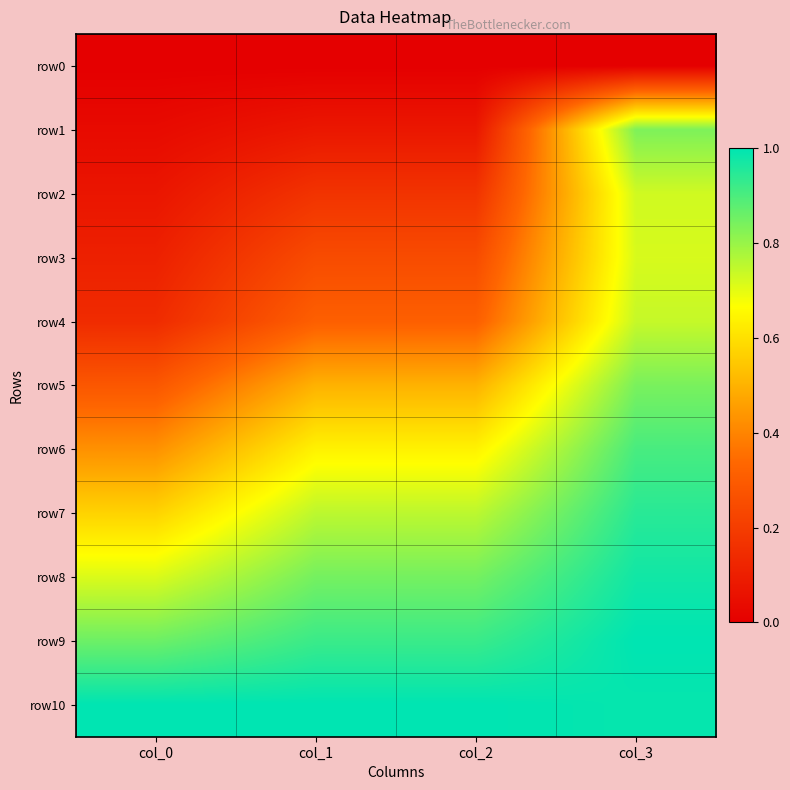

What is the total value across all series at col_0?

4.2